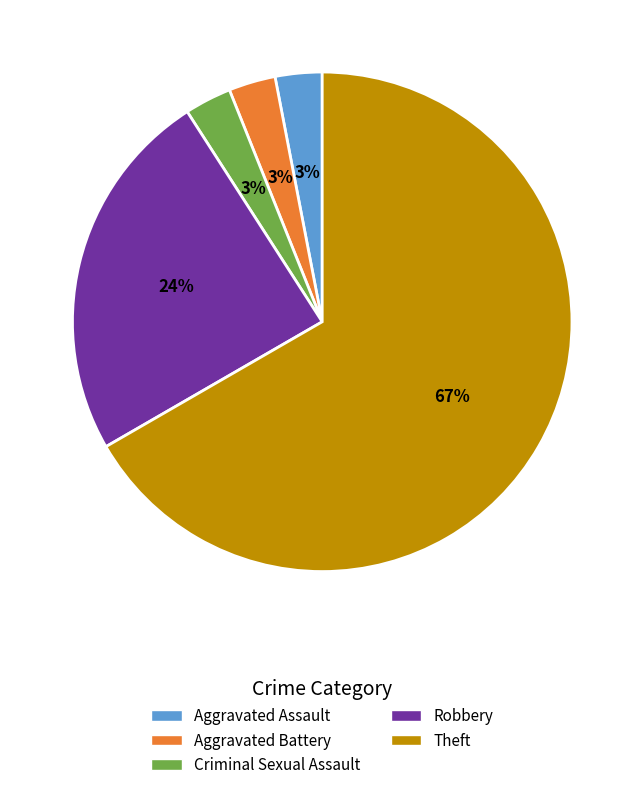

To the nearest percent, what is the difference between the largest and smallest slice percentages?

64%